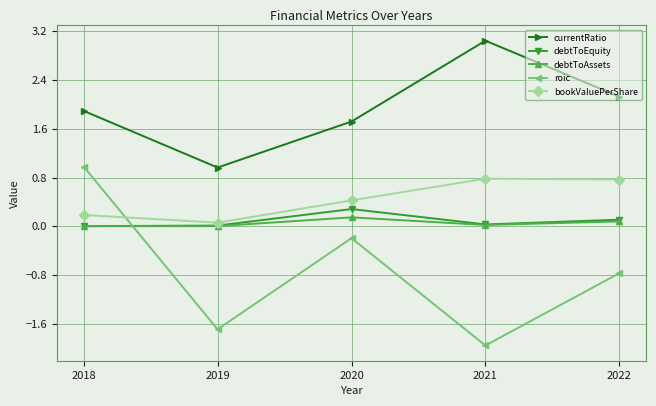

How many data points does each series have?

5